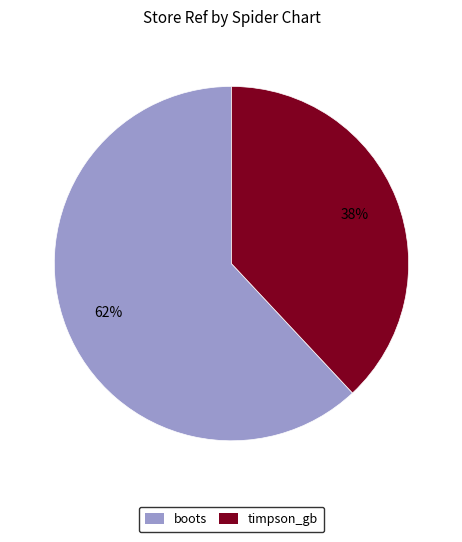

Which category has the biggest portion of the pie?

boots